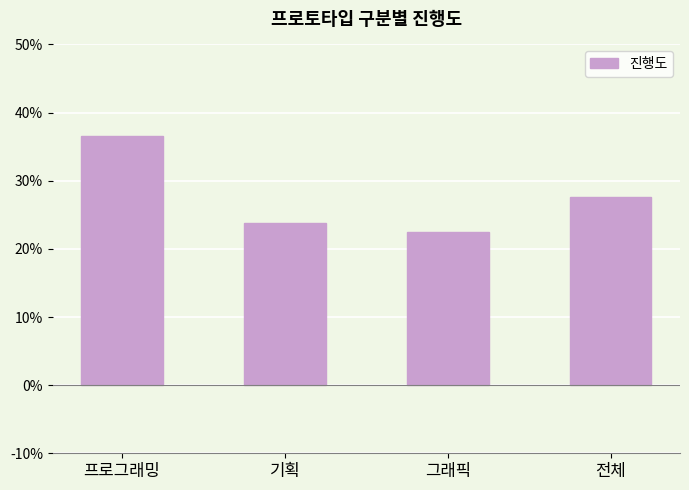

What position from the left is 전체?

4